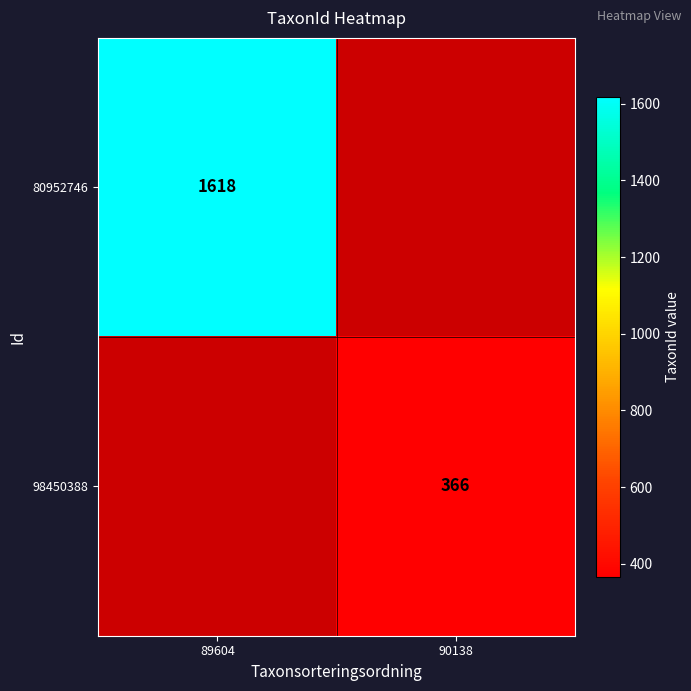

True or false: 98450388 has a value of 143 at 90138.

False